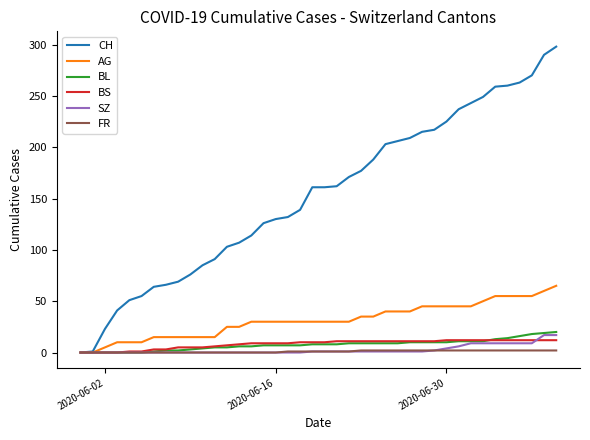

Which series has the largest range (max minus min)?

CH